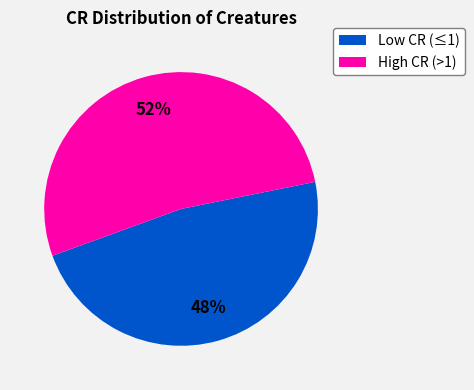

To the nearest percent, what is the average slice percentage?

50%